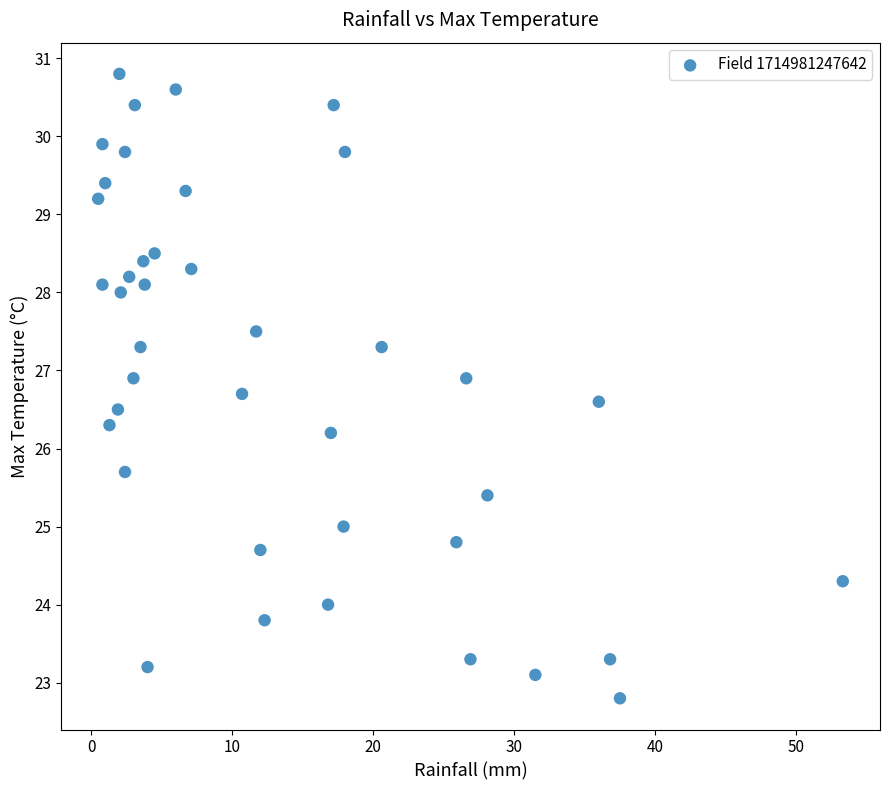

What is the range of X values (max minus min)?

52.8